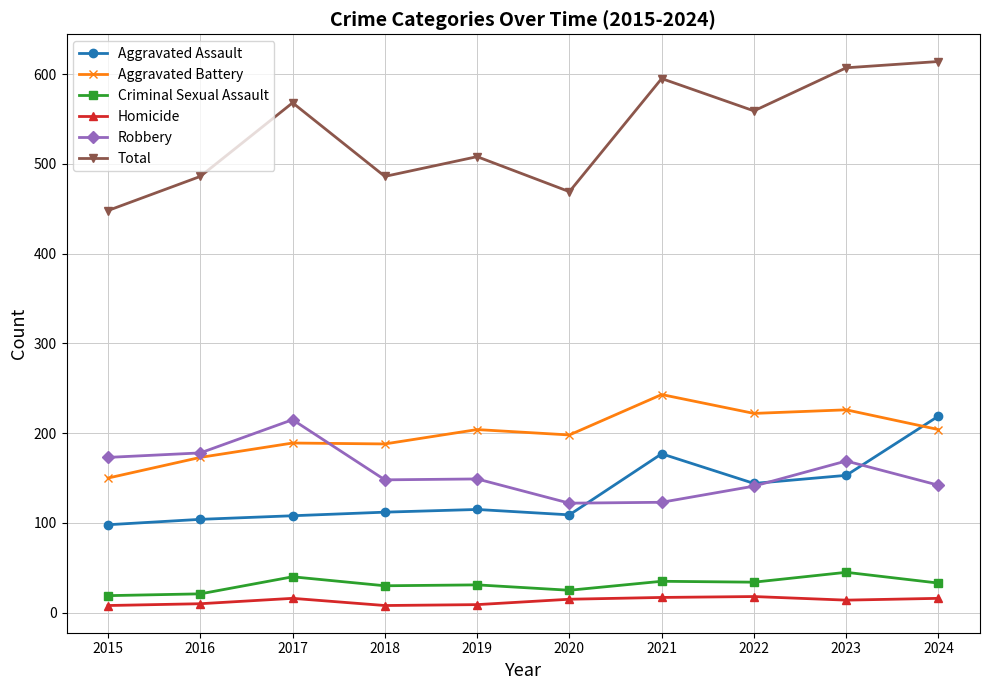

Is the value of Aggravated Battery at 2020 greater than the value of Robbery at 2020?

Yes